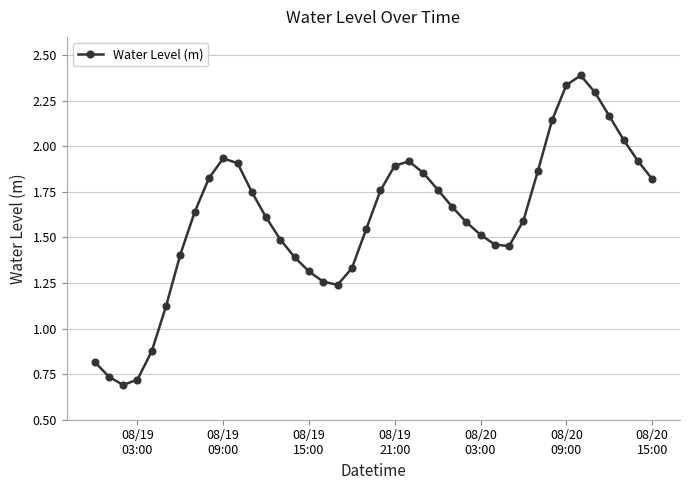

How many points are higher than both their immediate neighbors (excluding endpoints)?

3